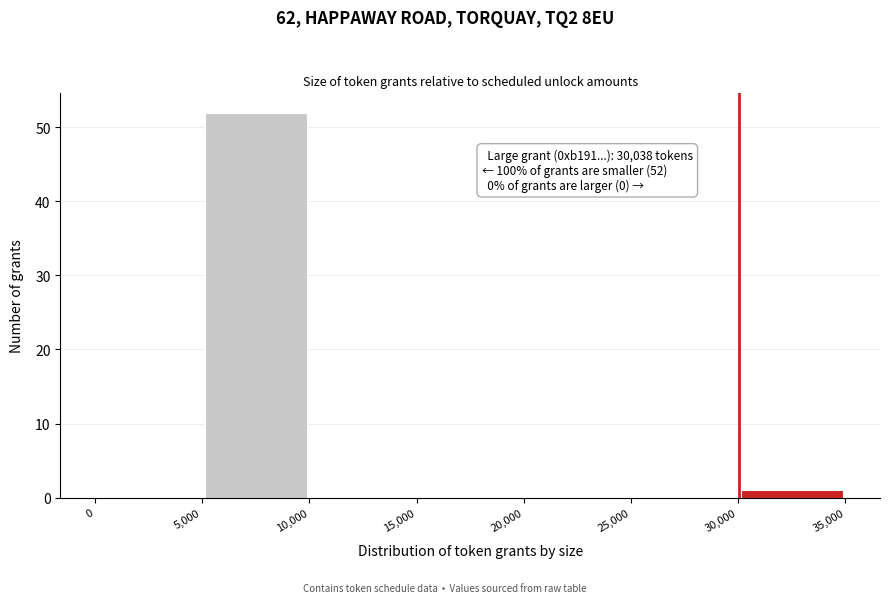

Which range on the x-axis has the tallest bar?

5,000 to 10,000